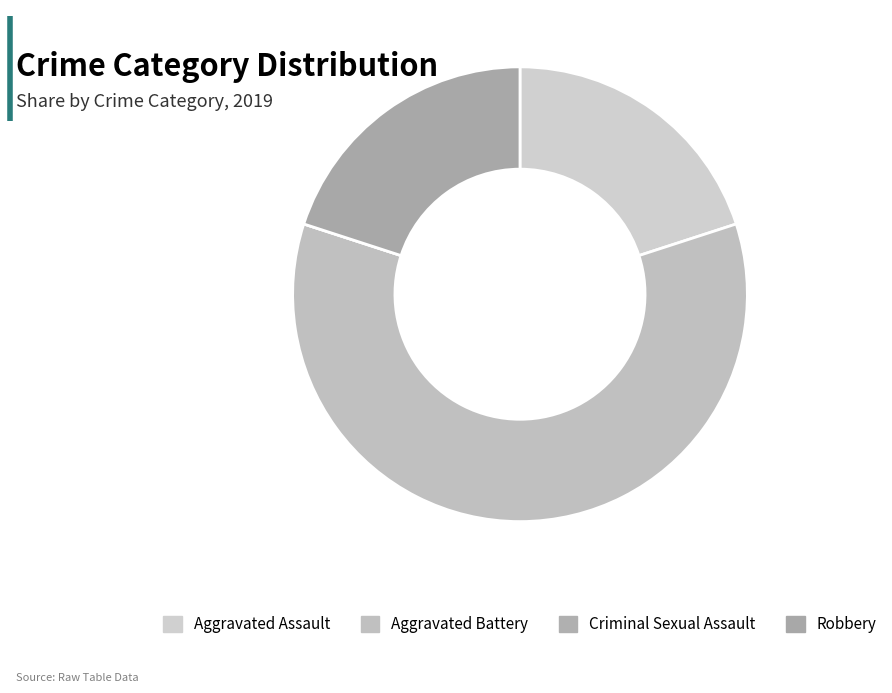

To the nearest percent, what is the difference between the Robbery and Criminal Sexual Assault slice percentages?

20%